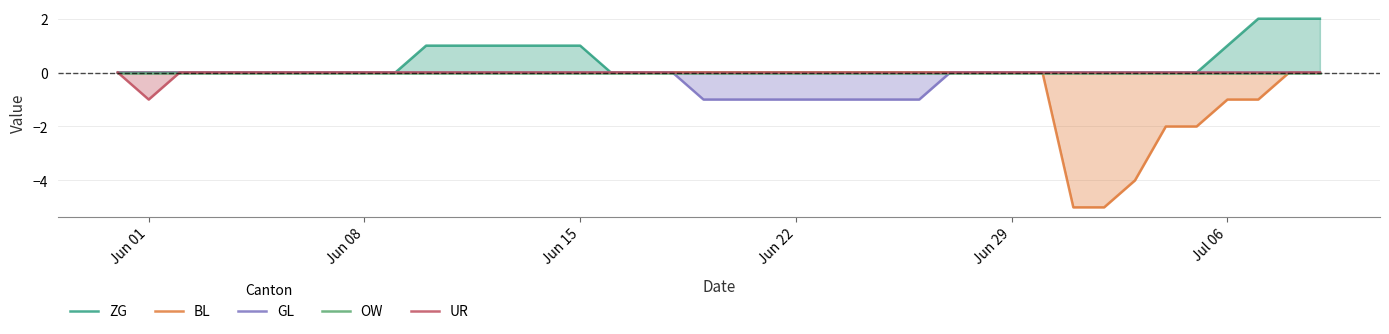

What is the difference between the maximum and minimum values in the UR series?

1